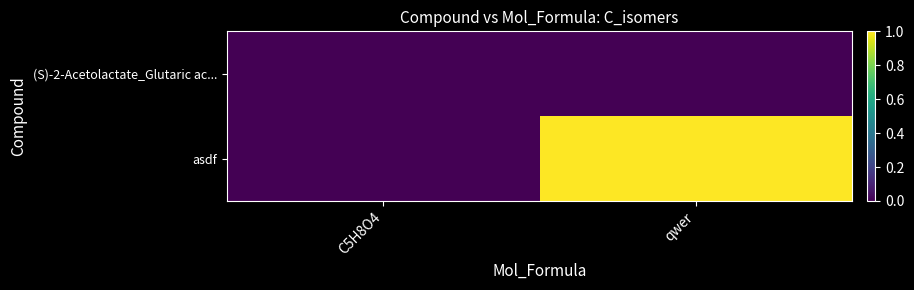

Count the number of categories in the chart.

2